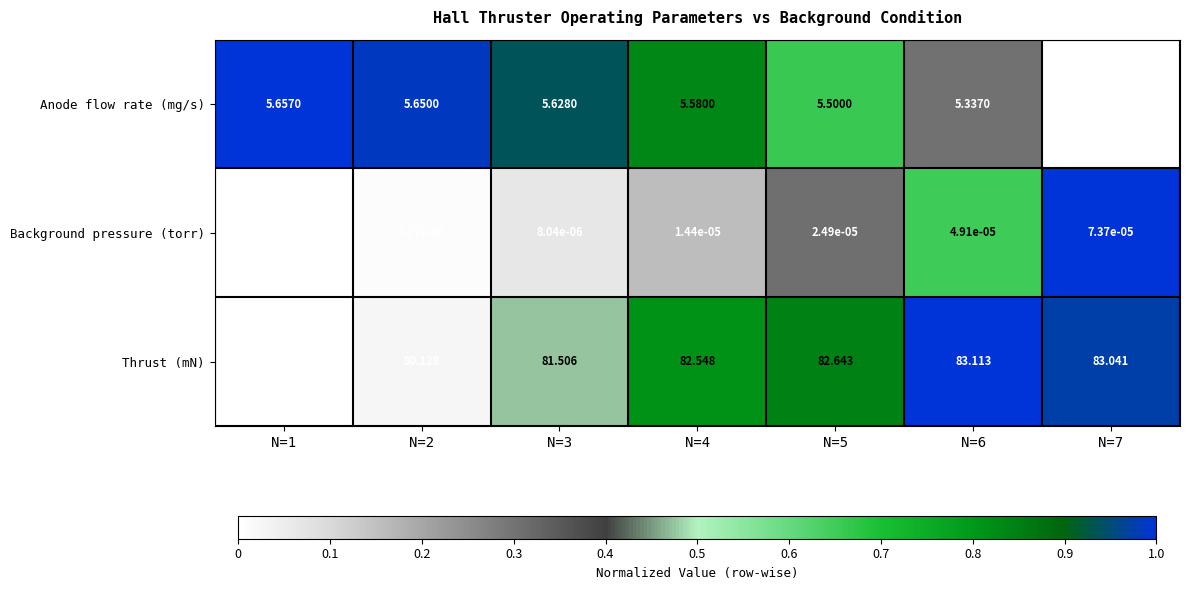

Is the value of Anode flow rate (mg/s) at N=5 greater than the value of Background pressure (torr) at N=3?

Yes